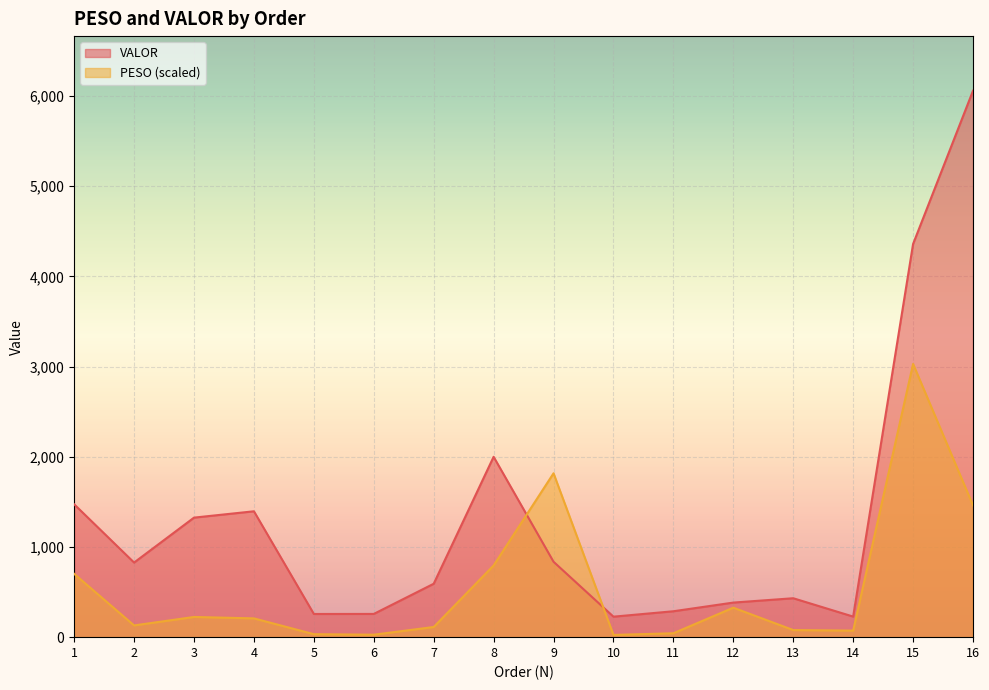

Rank the series at 9 from lowest to highest value.

VALOR, PESO